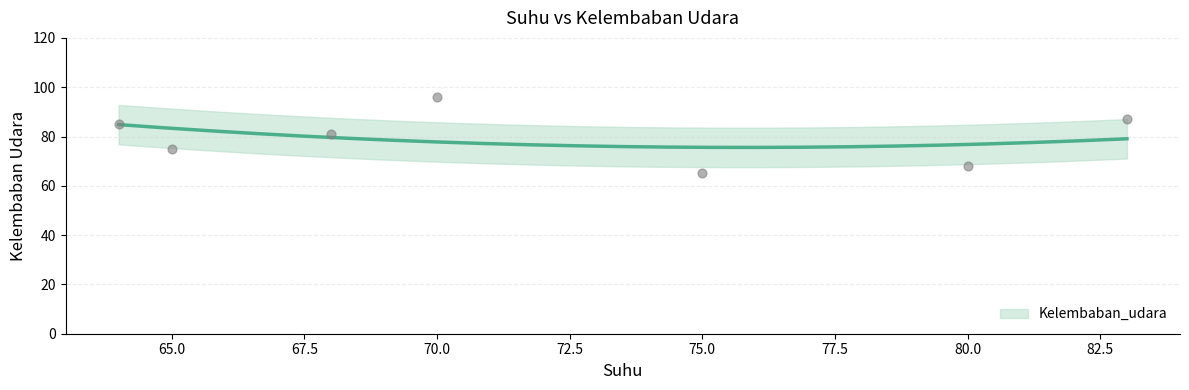

Which has a higher value, 65 or 70?

70